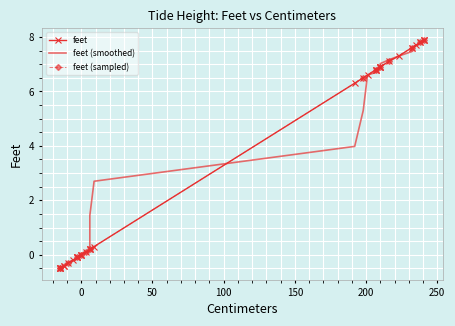

The value at -3 is -0.1. True or false?

True